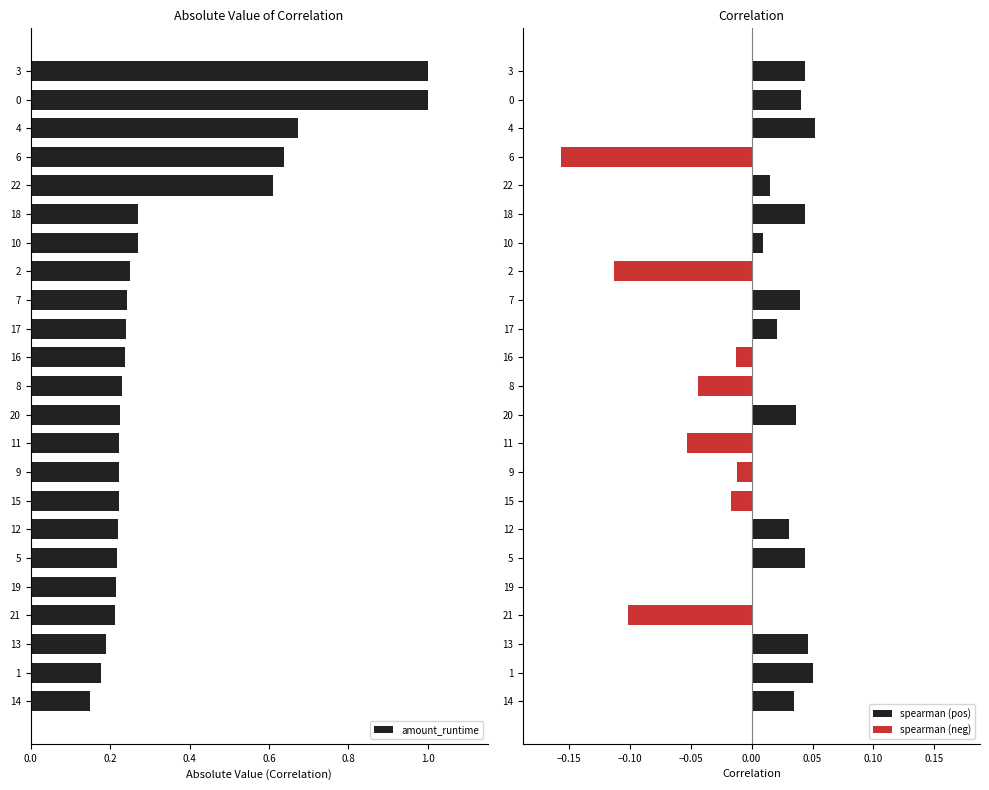

How many groups of bars are there?

23